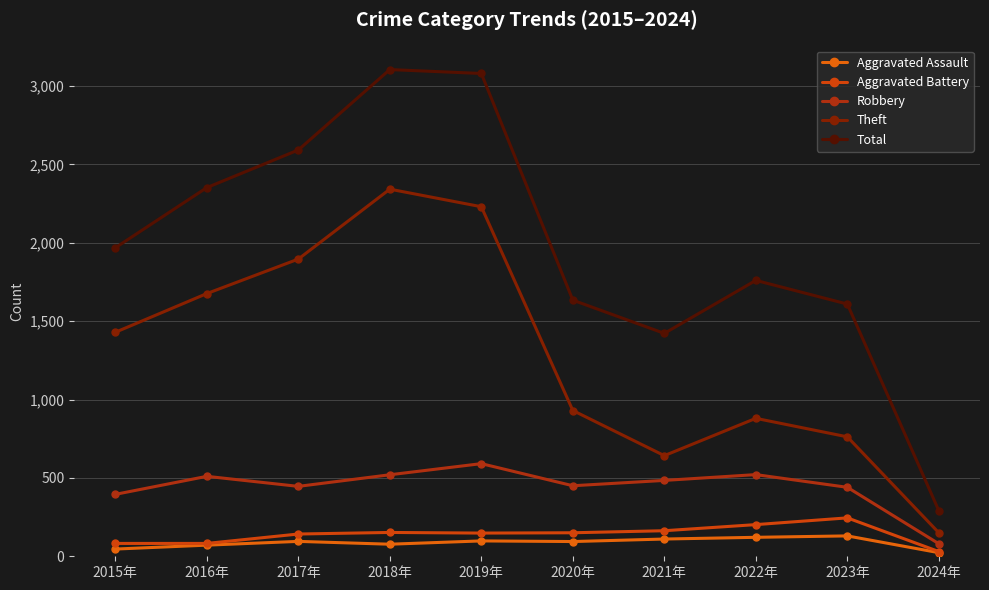

Where does the Aggravated Battery series first go above 150?

2018年